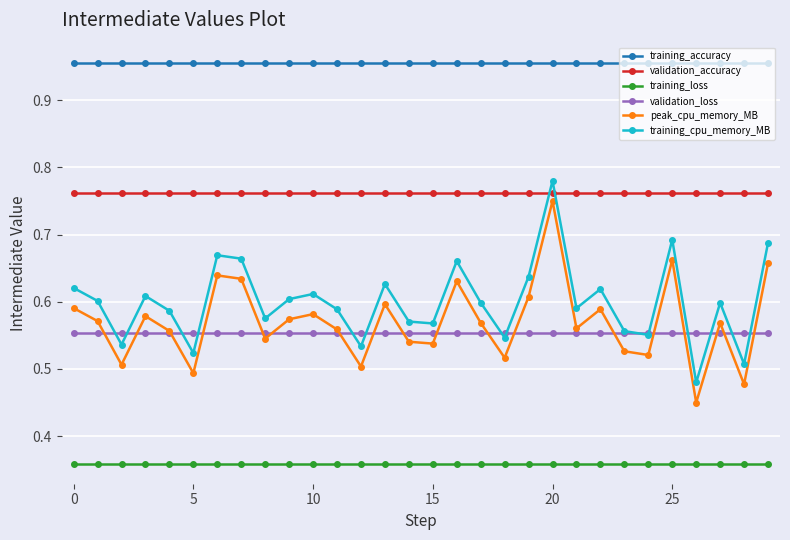

Is this an area chart (filled region under the line)?

No